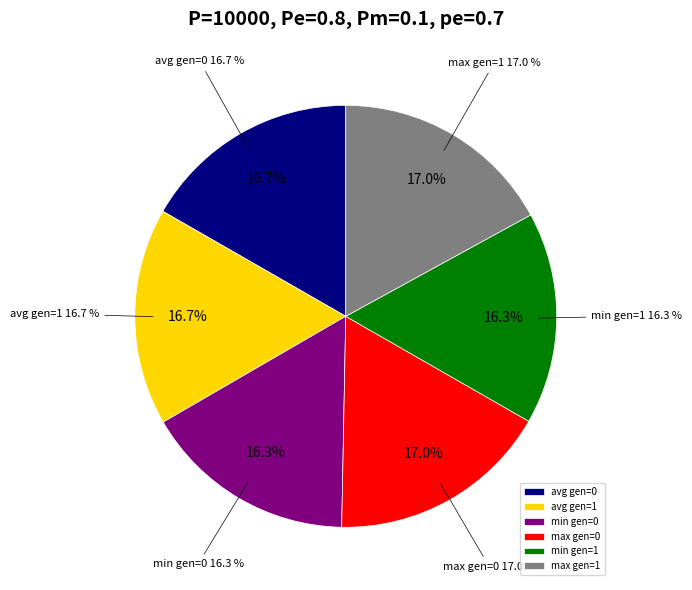

Is avg gen=1 the majority of the pie?

No